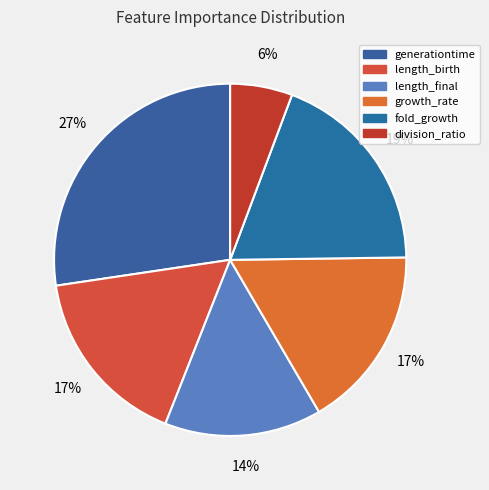

How many segments does this pie chart have?

6